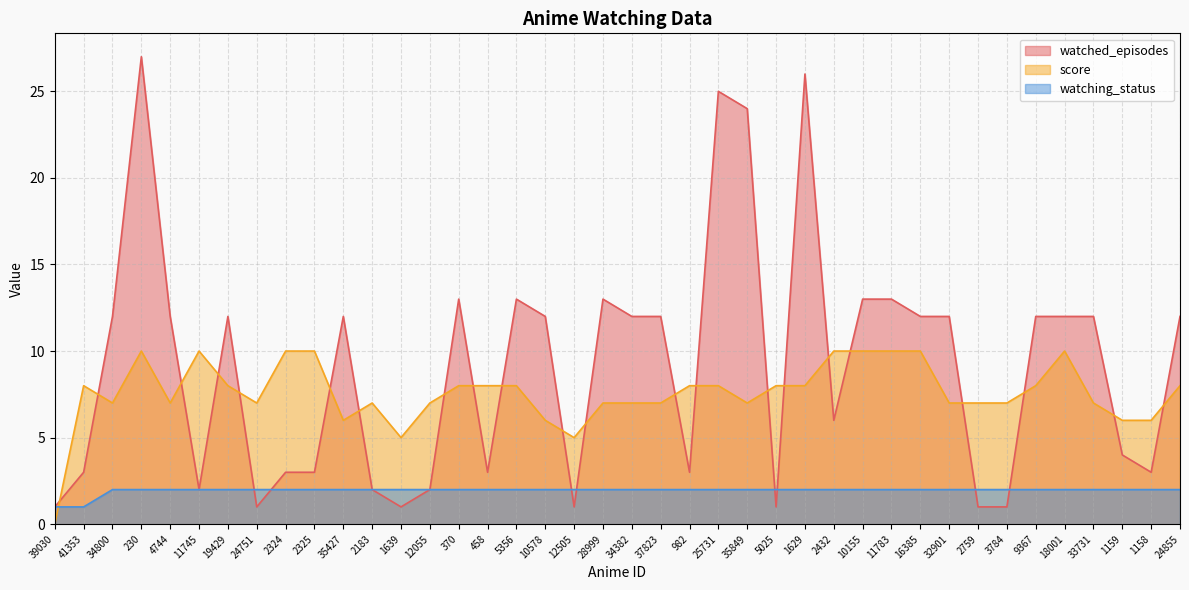

Does the chart have visible grid lines?

Yes